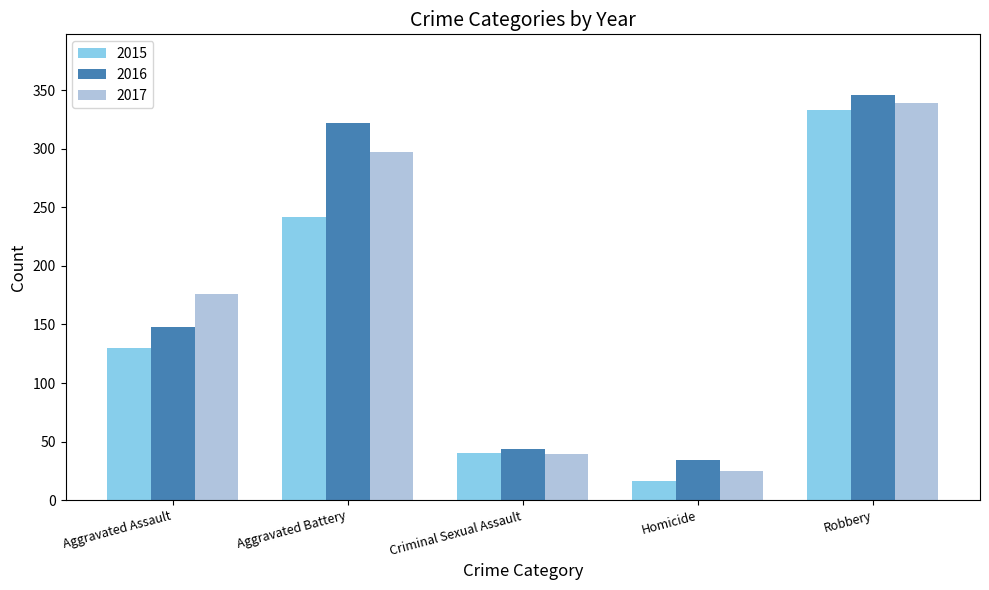

Where is 2017 nearest to the value 182?

Aggravated Assault